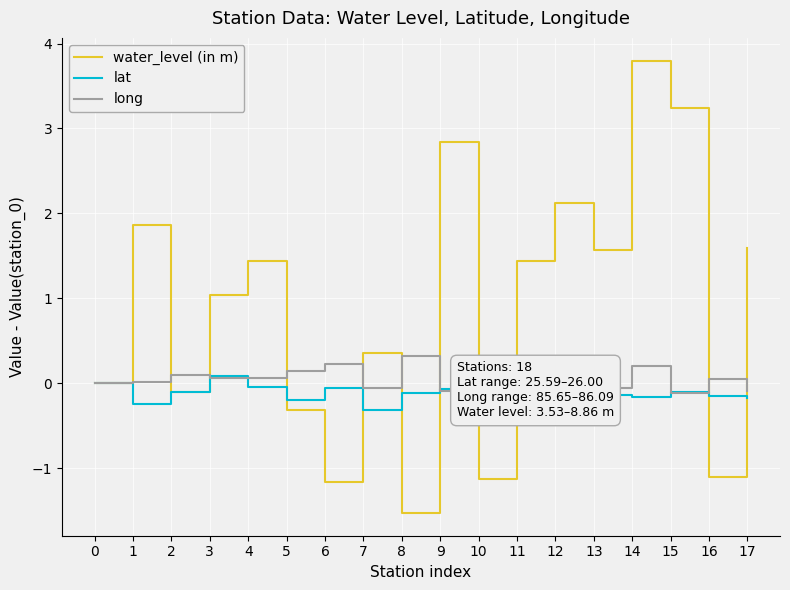

At which category is the sum across all series the highest?

14